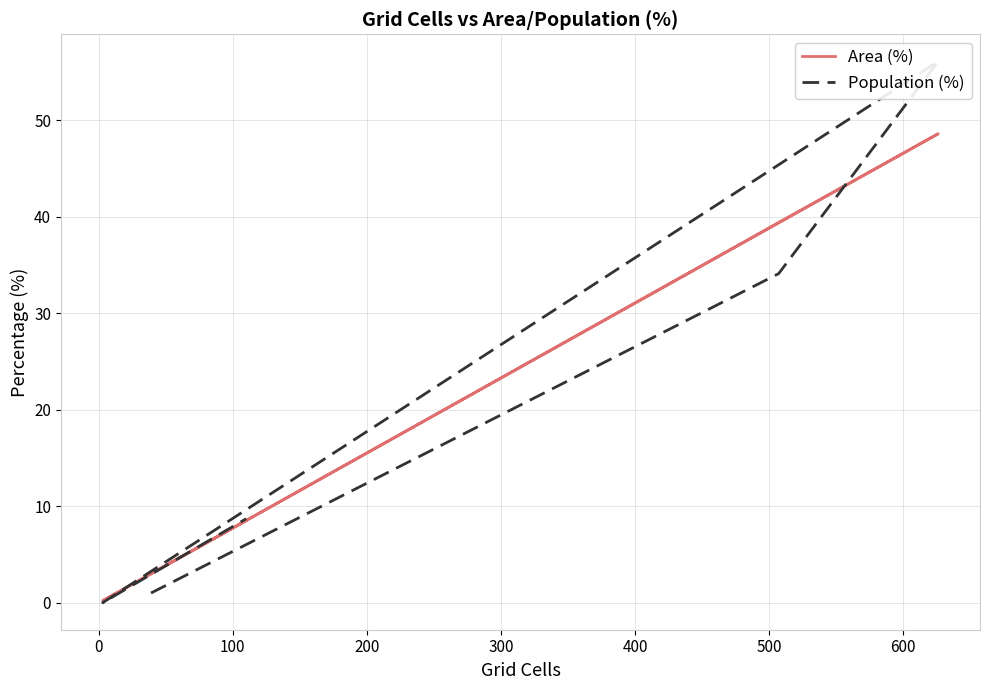

Where is the first local maximum for Population (%)?

100